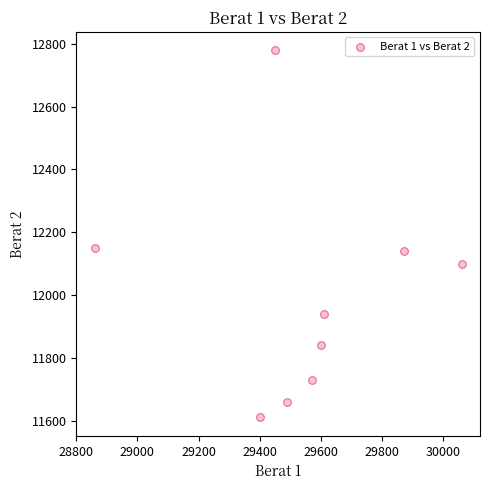

What is the average X value?

29546